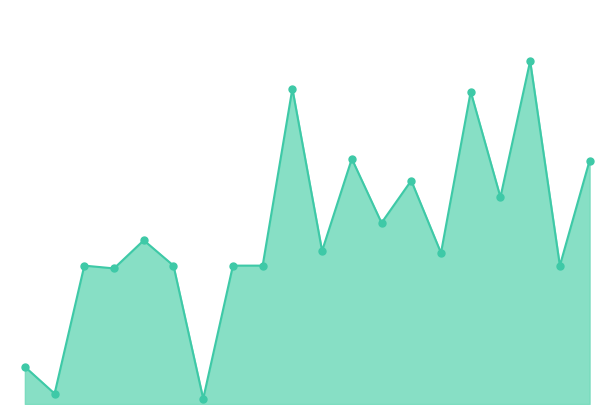

Is this an area chart (filled region under the line)?

Yes